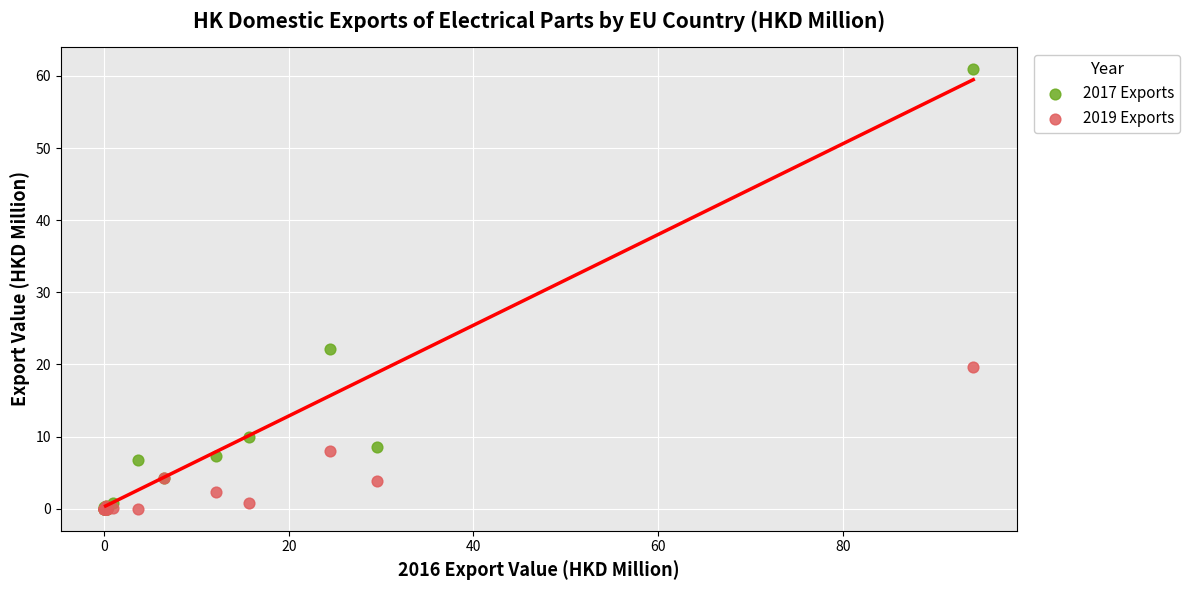

Across all series, what Y value is closest to 30?

22.2